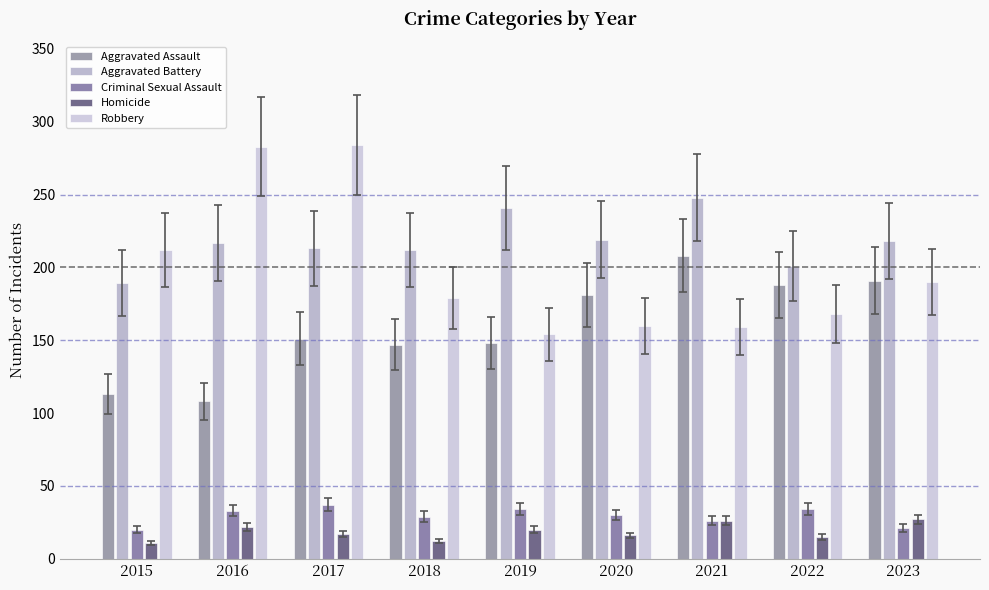

Does the chart contain any negative values?

No